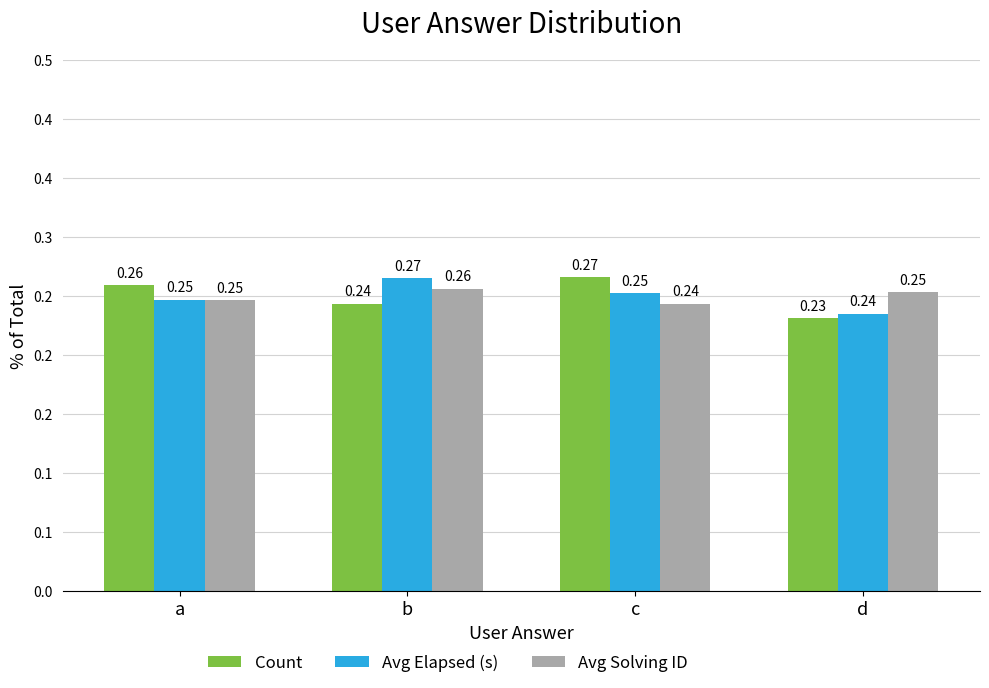

Are the bars horizontal?

No